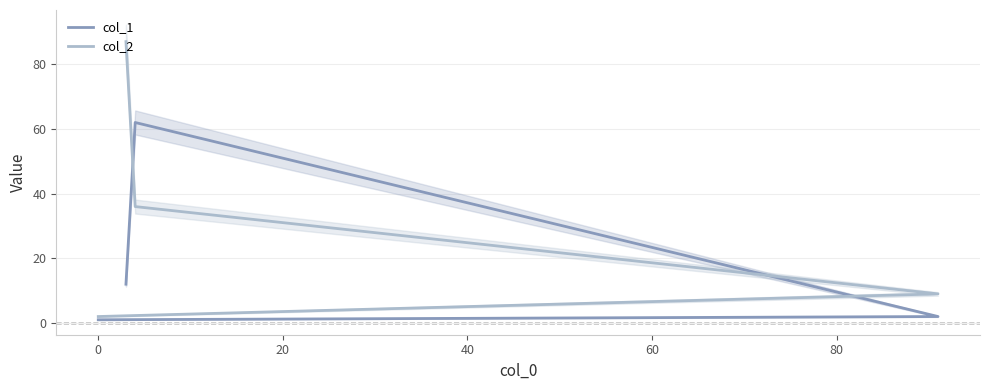

What are all the series names shown in the legend?

col_1, col_2